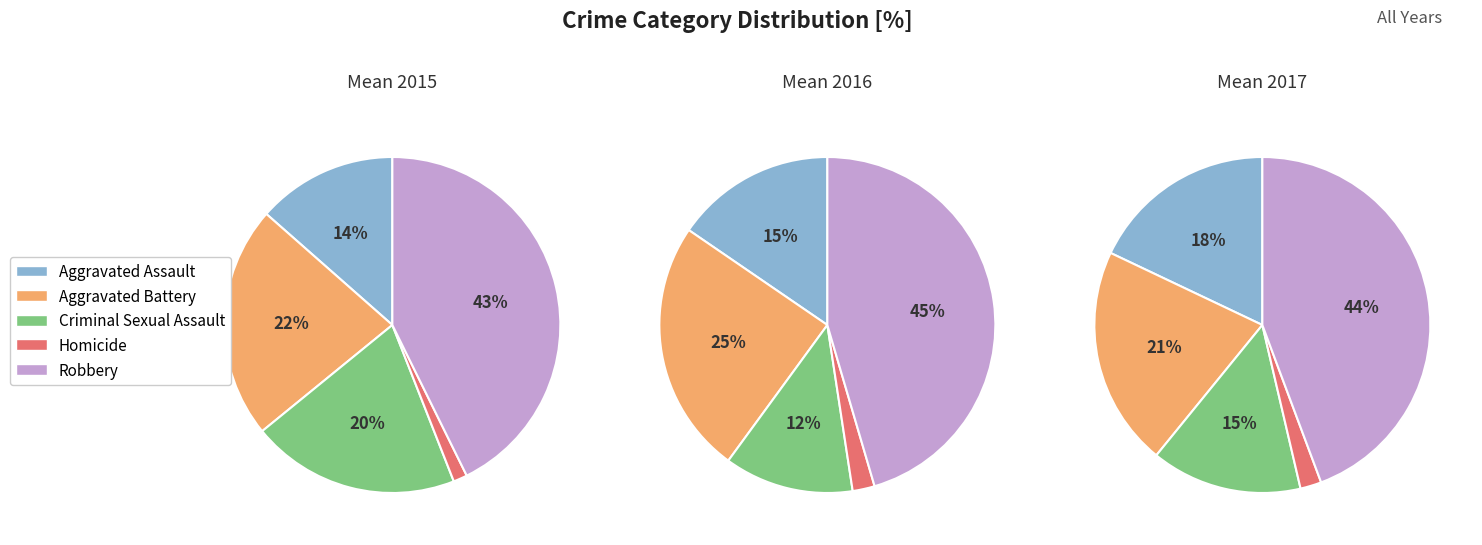

Which slice is the largest?

Robbery